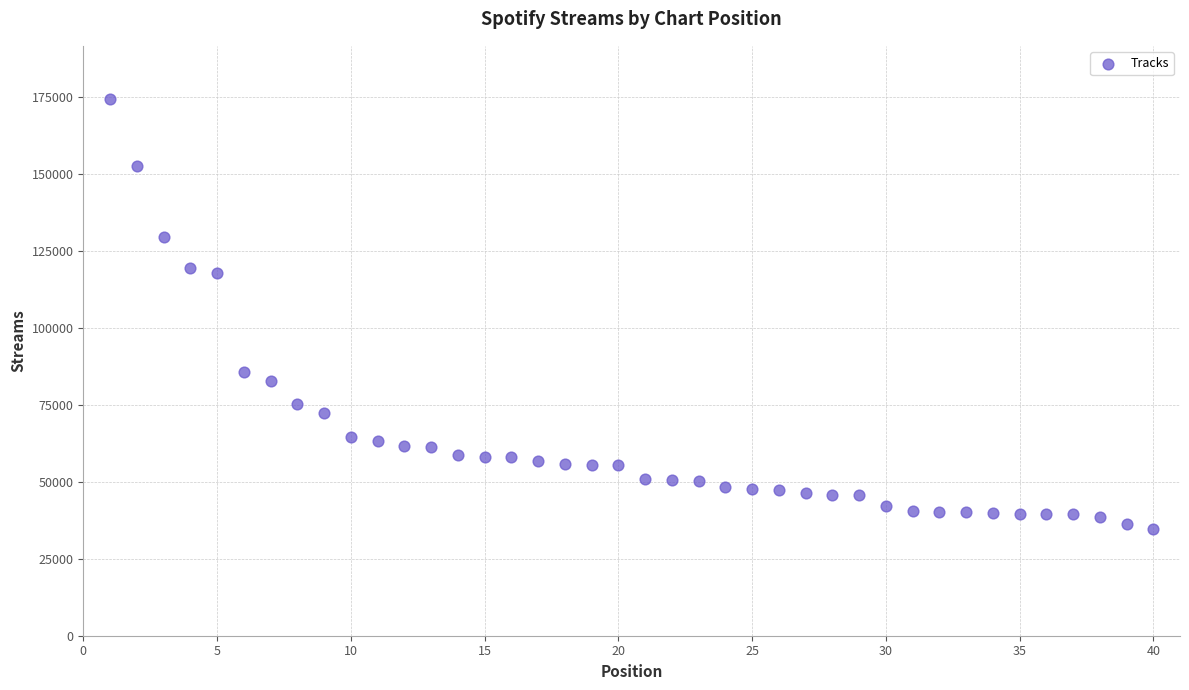

What is the range of Y values (max minus min)?

139748